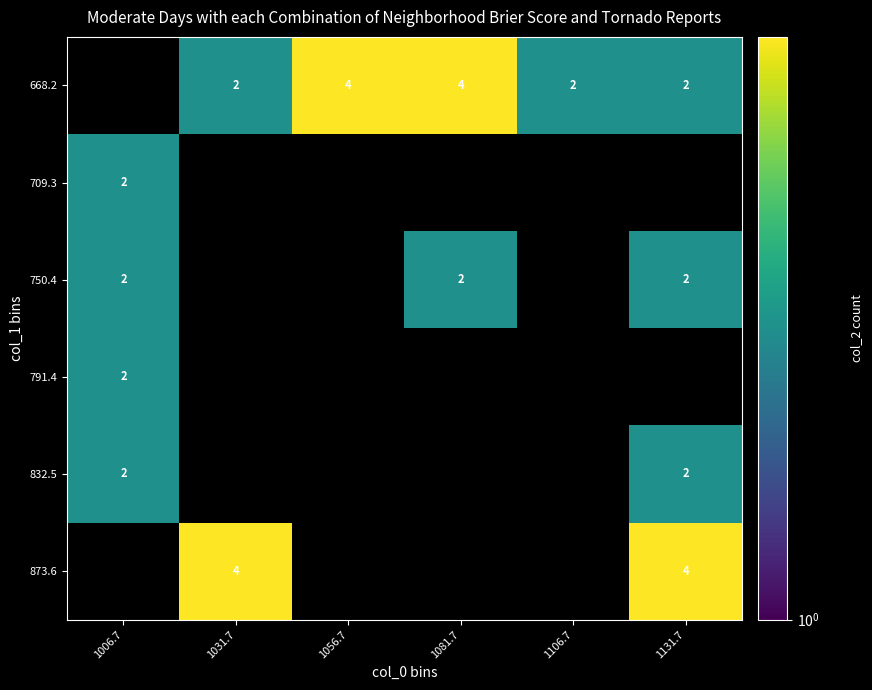

The 873.6 series shows 6 at 1131.7. True or false?

False